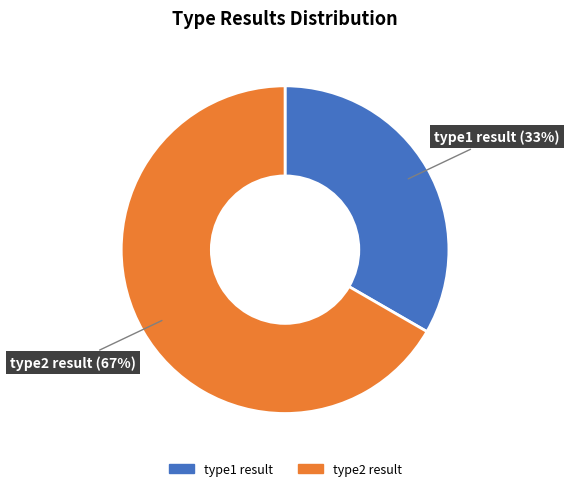

How many slices are in this pie chart?

2